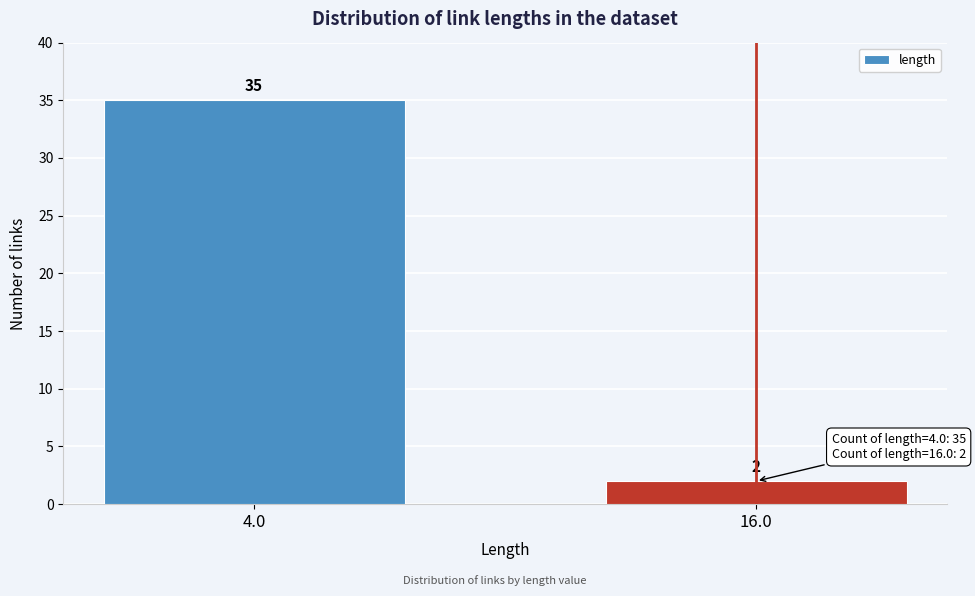

Reading left to right, extract all data points from this chart.

4.0=35	16.0=2